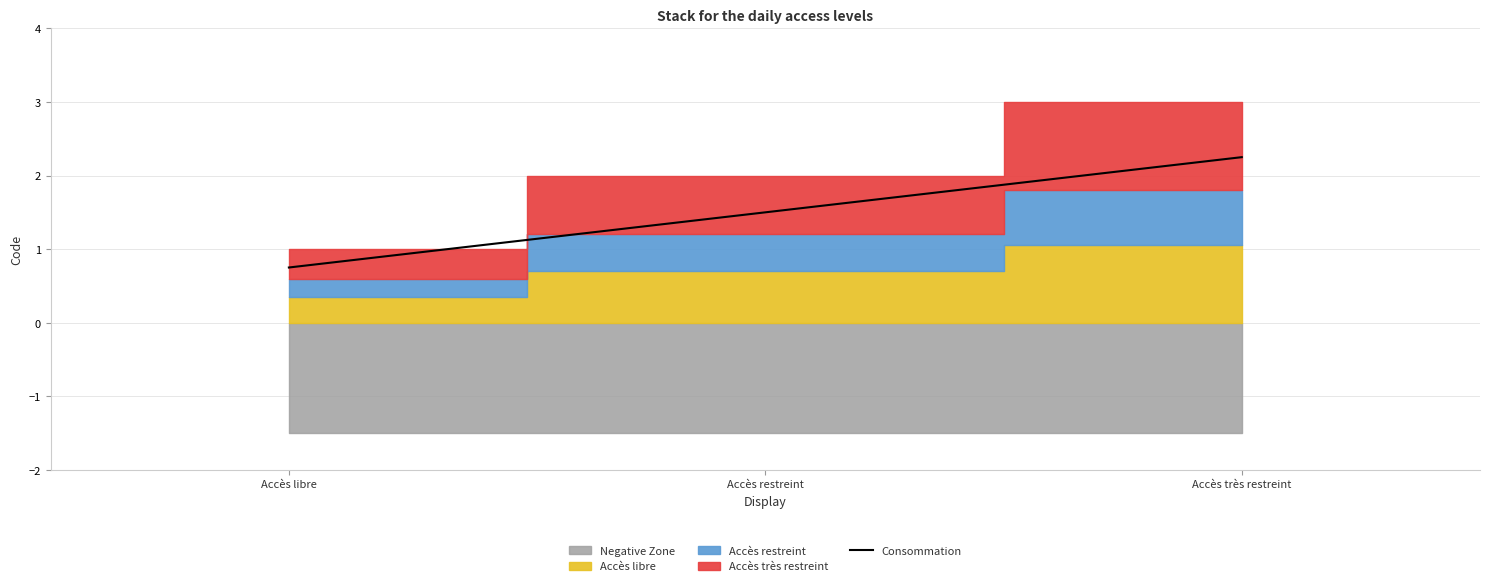

Reading right to left, what are all the values shown in this chart?

2.2	1.5	0.8